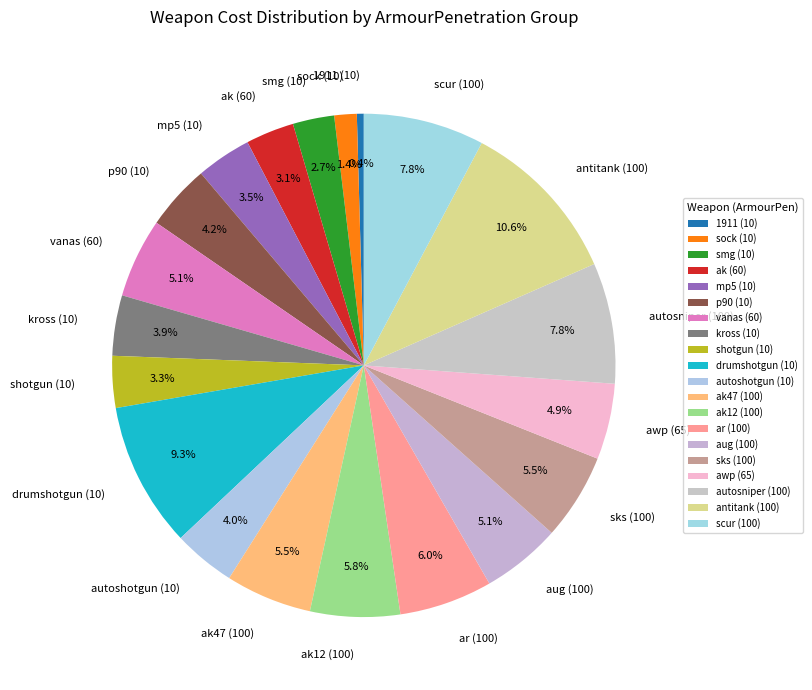

Which has a higher value, mp5 (10) or aug (100)?

aug (100)